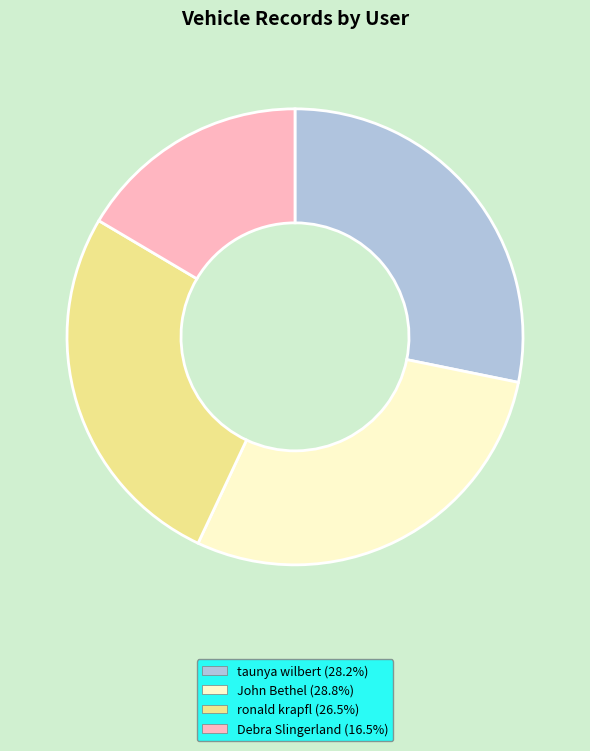

How many segments does this pie chart have?

4